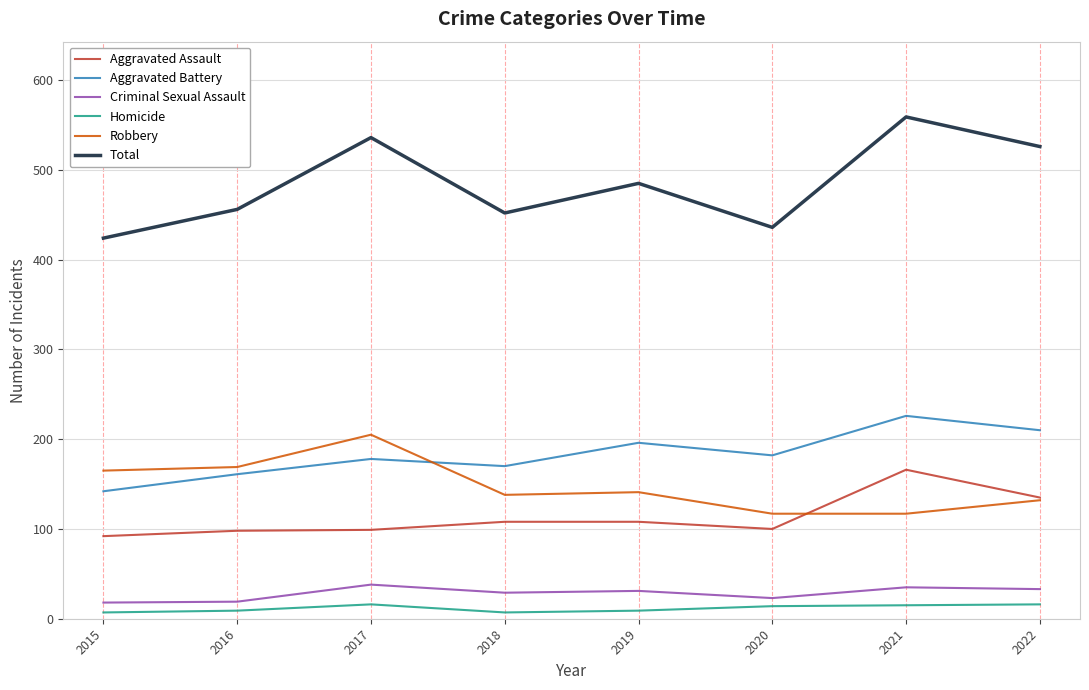

What is the total value across all series at 2019?

970